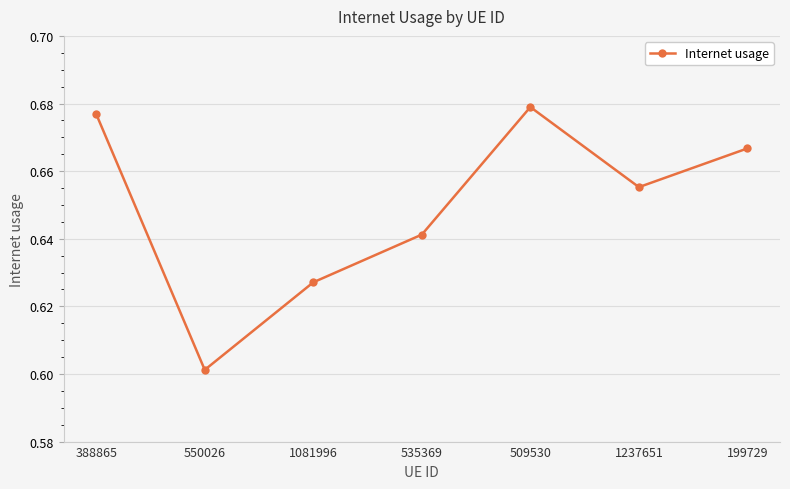

Which category has the lowest value across all series?

550026